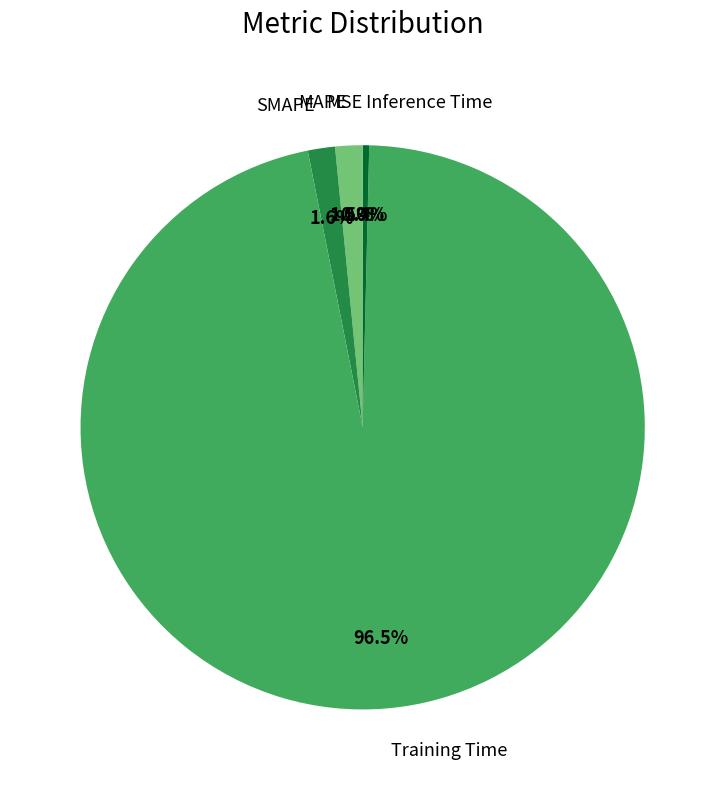

What portion of the pie excludes Training Time?

3.5%